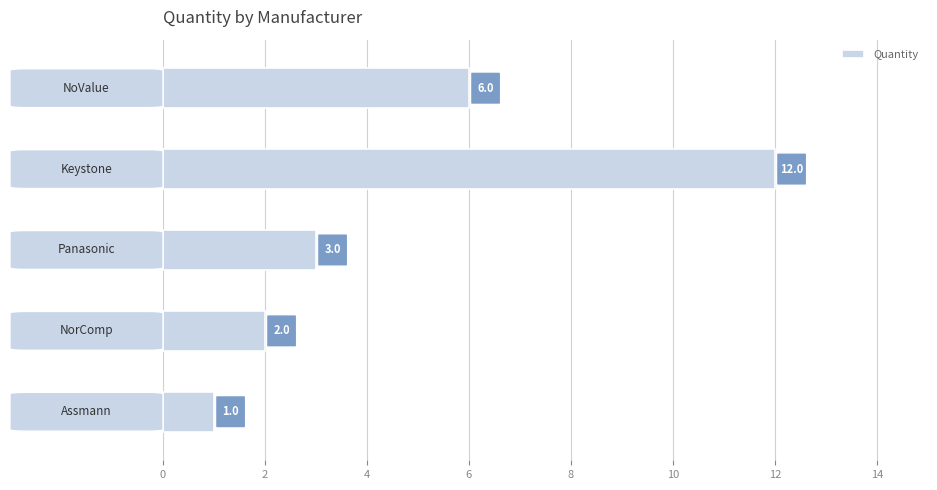

What is the difference between the second highest and second lowest values?

4